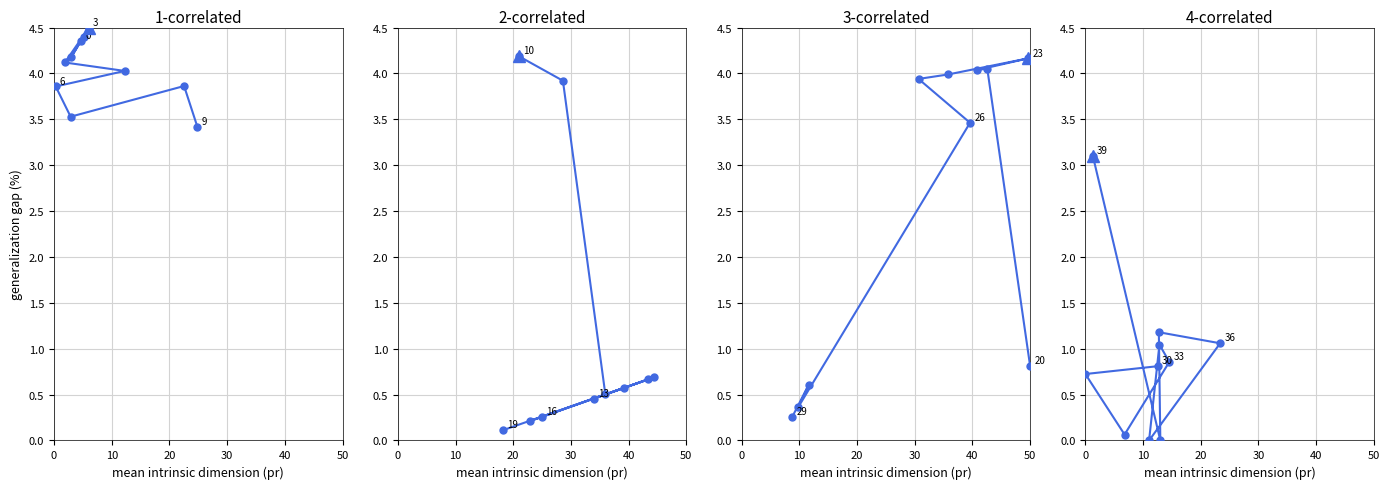

How many points are lower than both their immediate neighbors (excluding endpoints)?

3